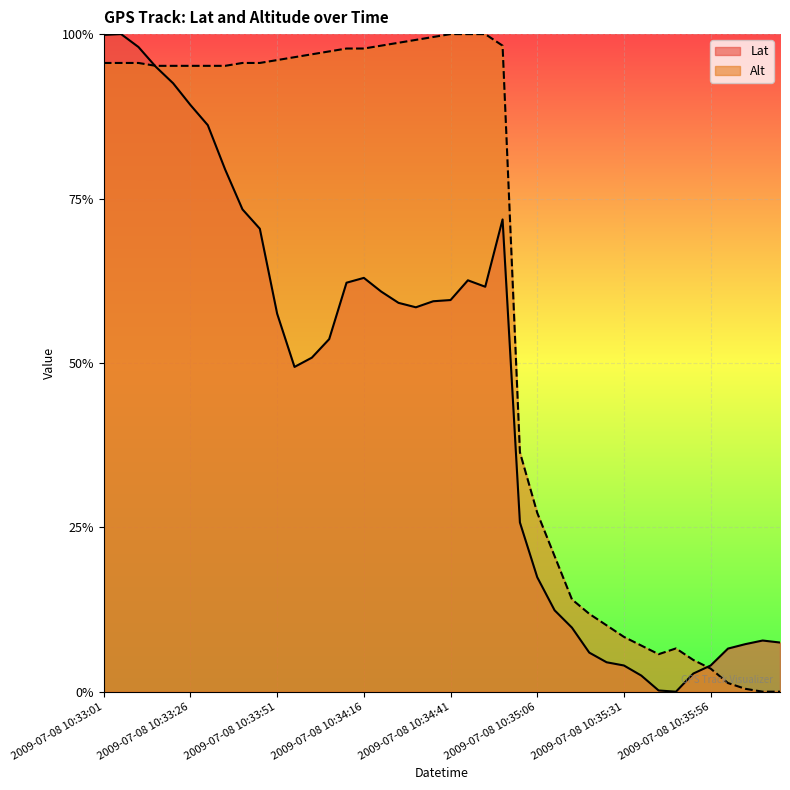

What is the label of the 36th point from the right?

2009-07-08 10:33:21